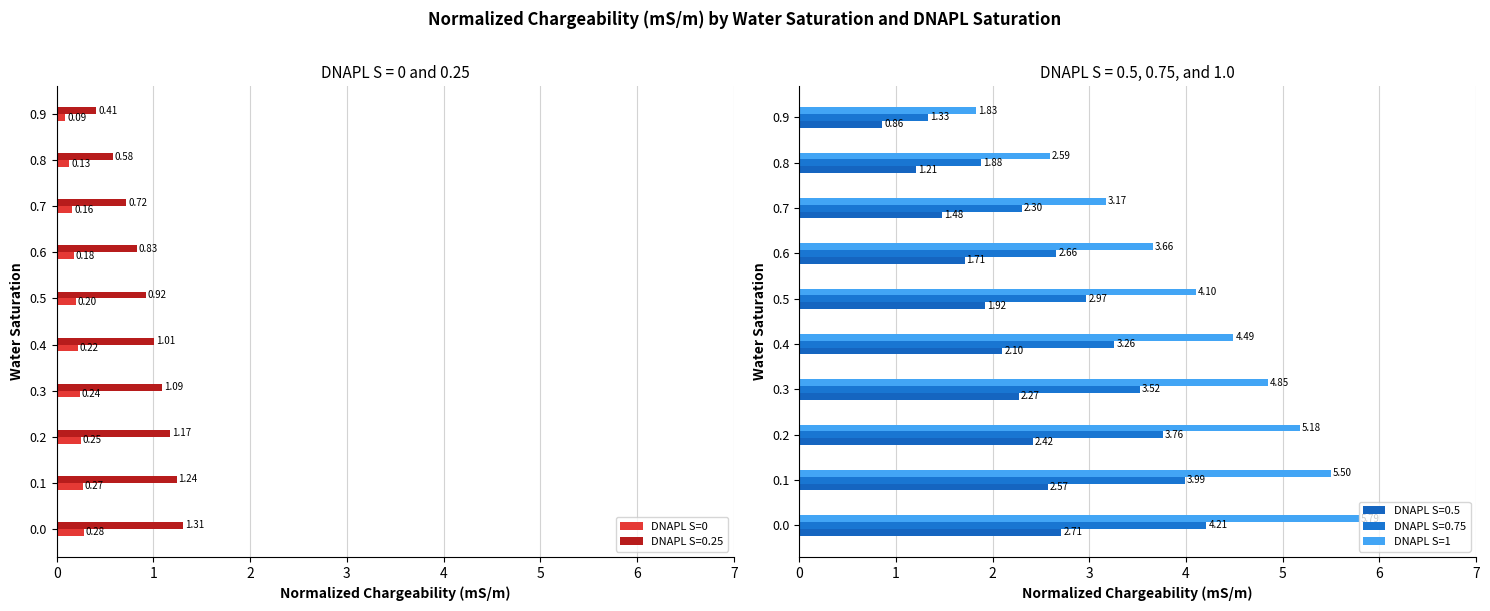

Is the value of DNAPL S=0 at 0.8 greater than the value of DNAPL S=0.25 at 0.4?

No